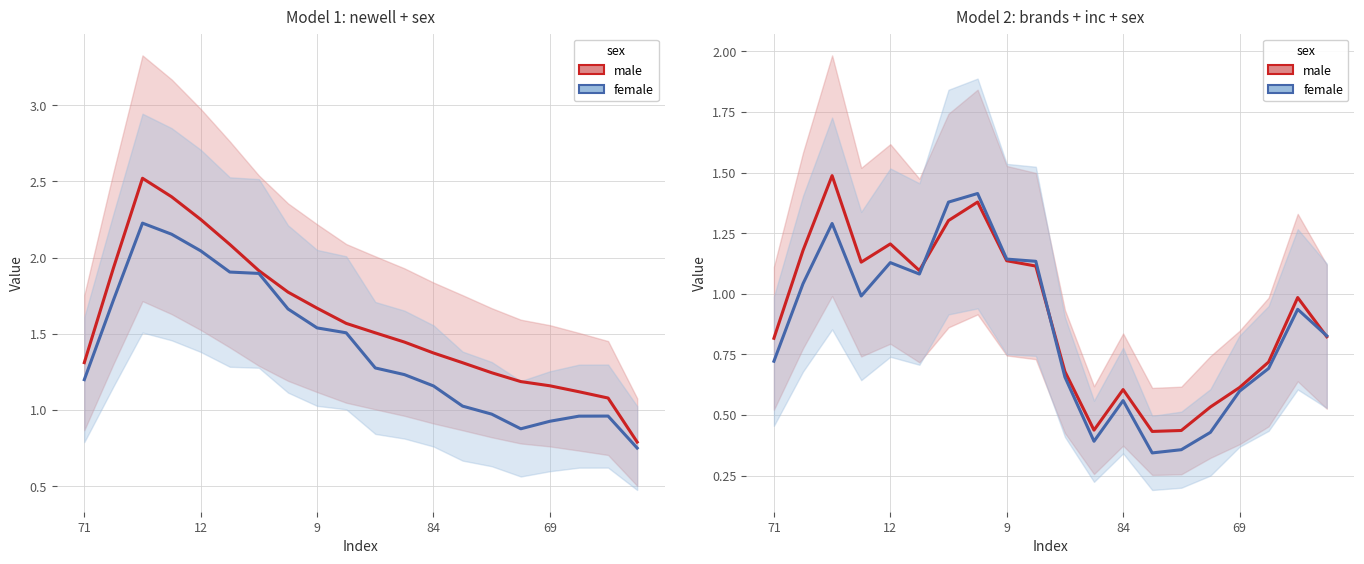

True or false: male has more than 1 interior local peaks.

True